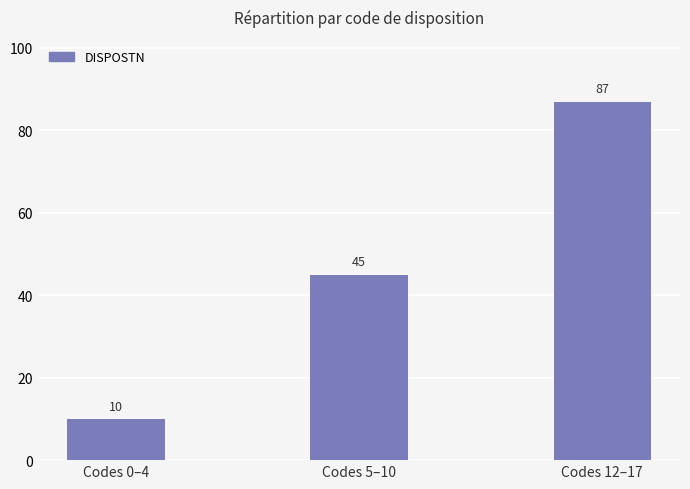

Which category has the lowest value across all series?

Codes 0–4